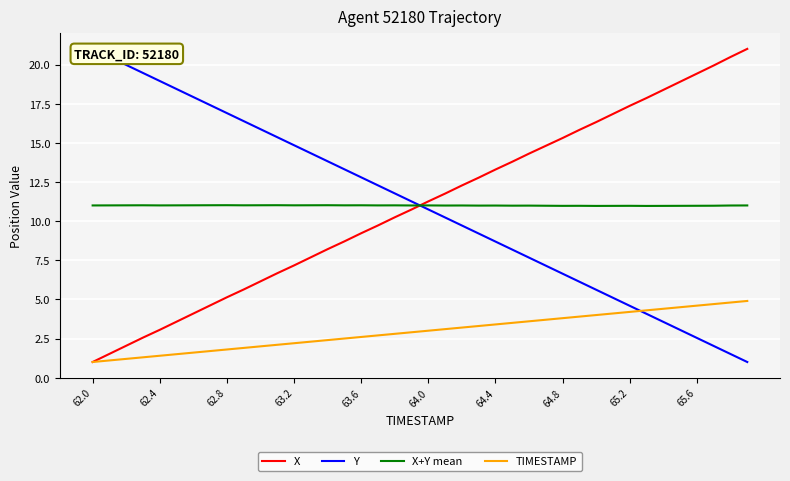

True or false: TIMESTAMP has a value of 4.1 at 63.6.

False